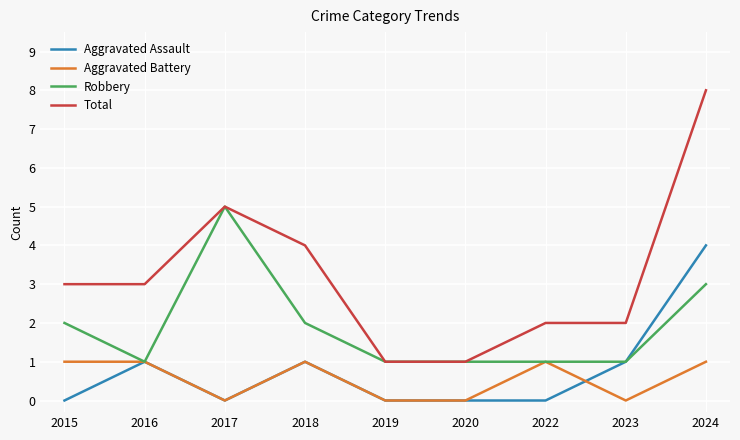

How many values in the Aggravated Battery series are below 1?

4